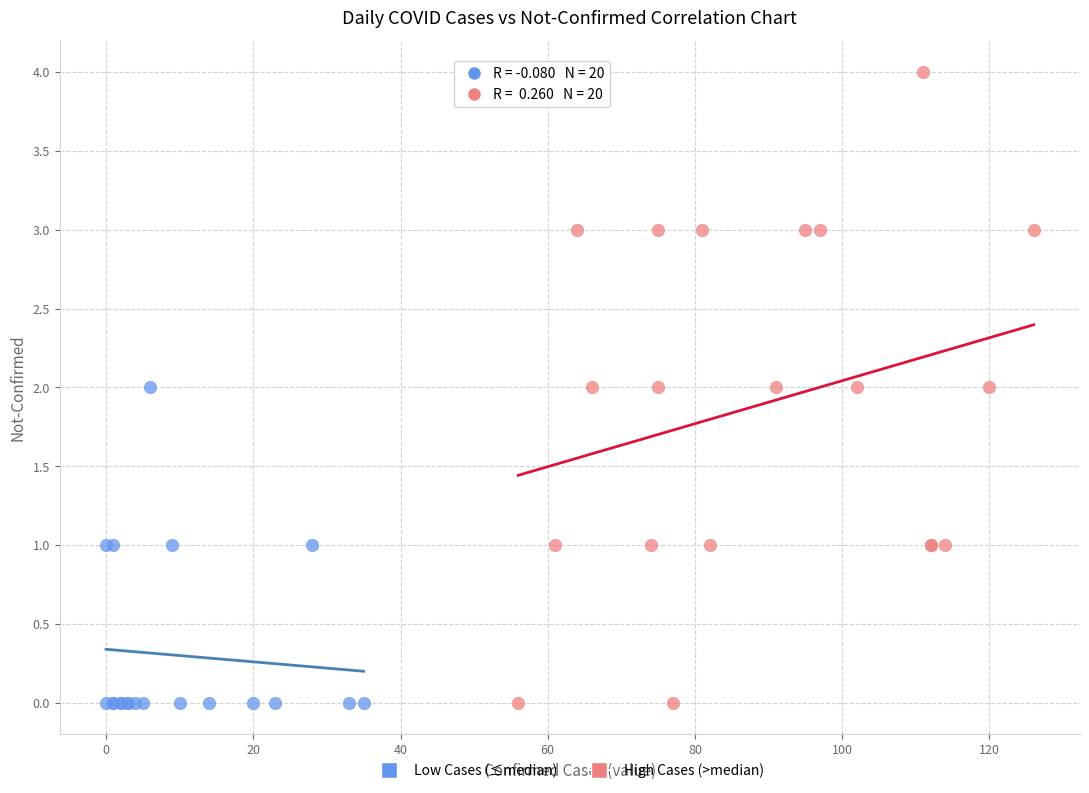

Which series has the widest spread of Y values?

High Cases (>median)